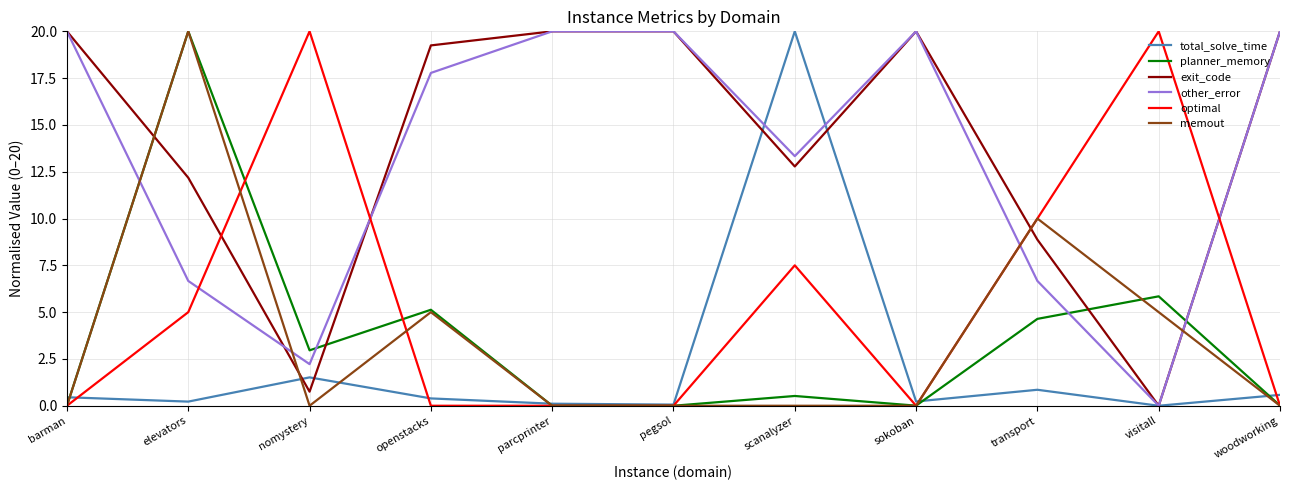

What is the sum of all optimal values?

62.5